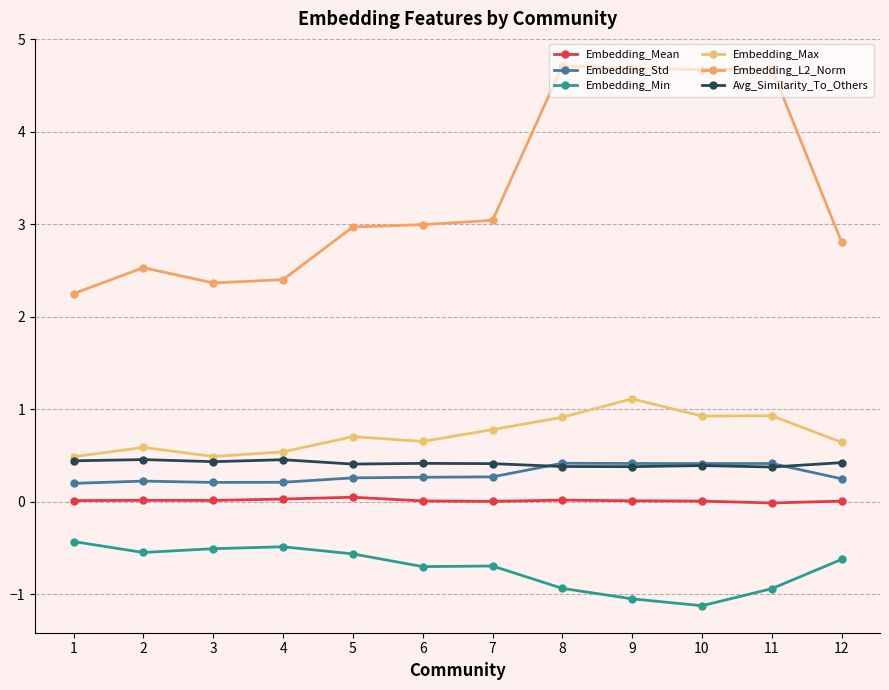

True or false: Embedding_Max and Embedding_Std intersect in this chart.

False